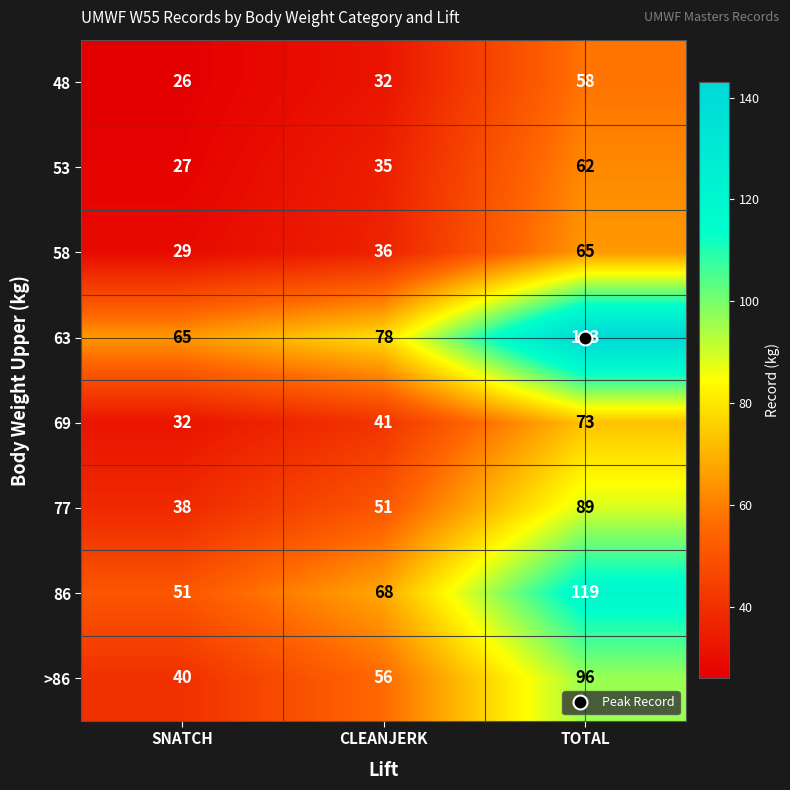

Is the value of 58 at TOTAL greater than the value of 53 at SNATCH?

Yes